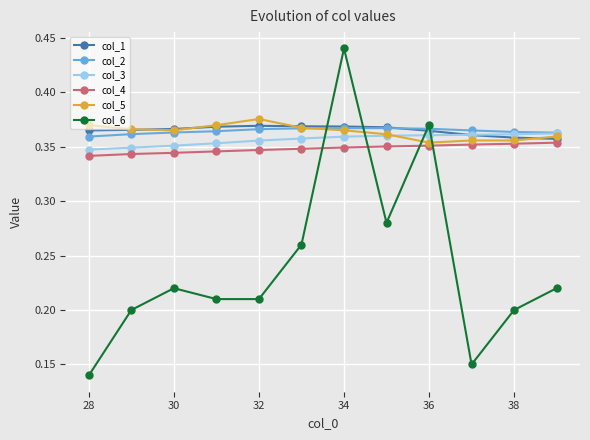

How many col_4 values are between 0 and 1?

12